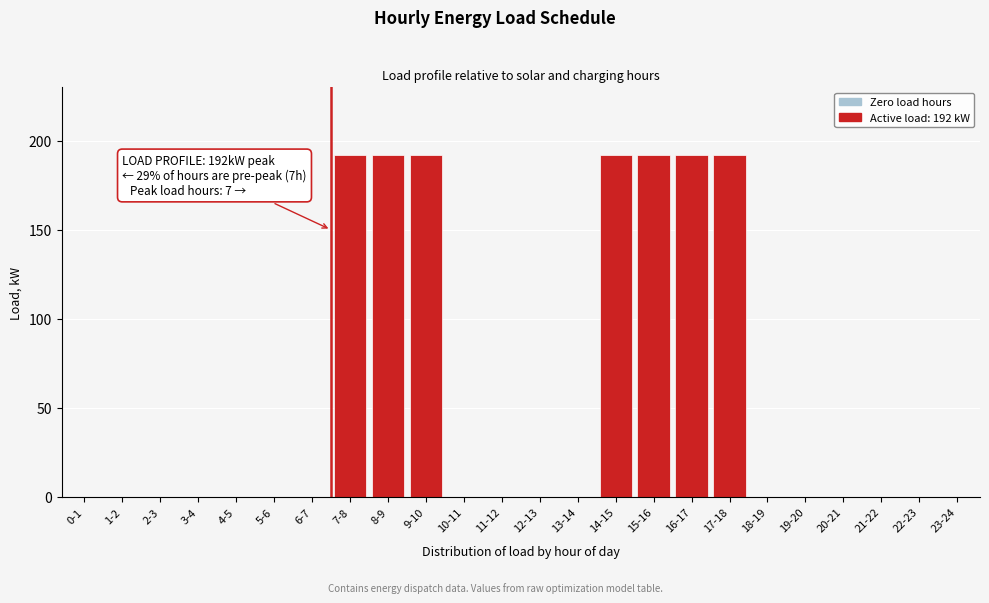

Reading left to right, what are all the values shown in this chart?

0-1=0	1-2=0	2-3=0	3-4=0	4-5=0	5-6=0	6-7=0	7-8=192	8-9=192	9-10=192	10-11=0	11-12=0	12-13=0	13-14=0	14-15=192	15-16=192	16-17=192	17-18=192	18-19=0	19-20=0	20-21=0	21-22=0	22-23=0	23-24=0